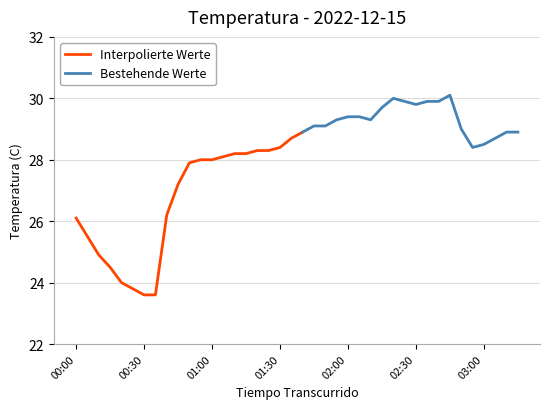

What is the label of the 39th point from the left?

03:10